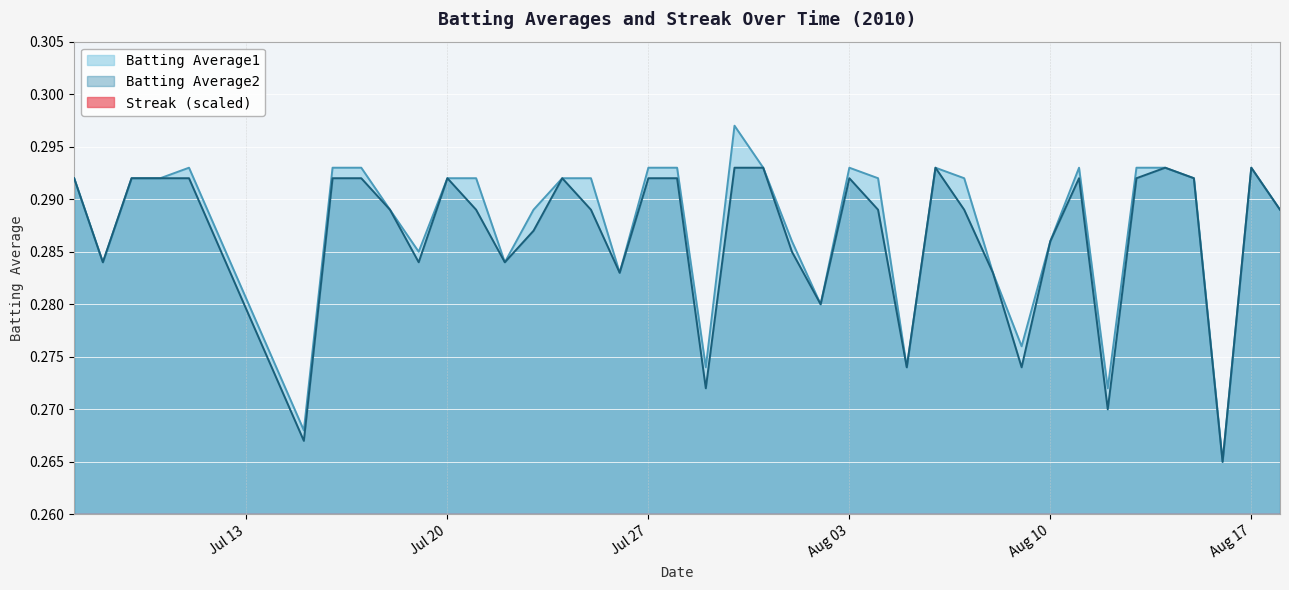

What is the greatest value displayed?

0.3